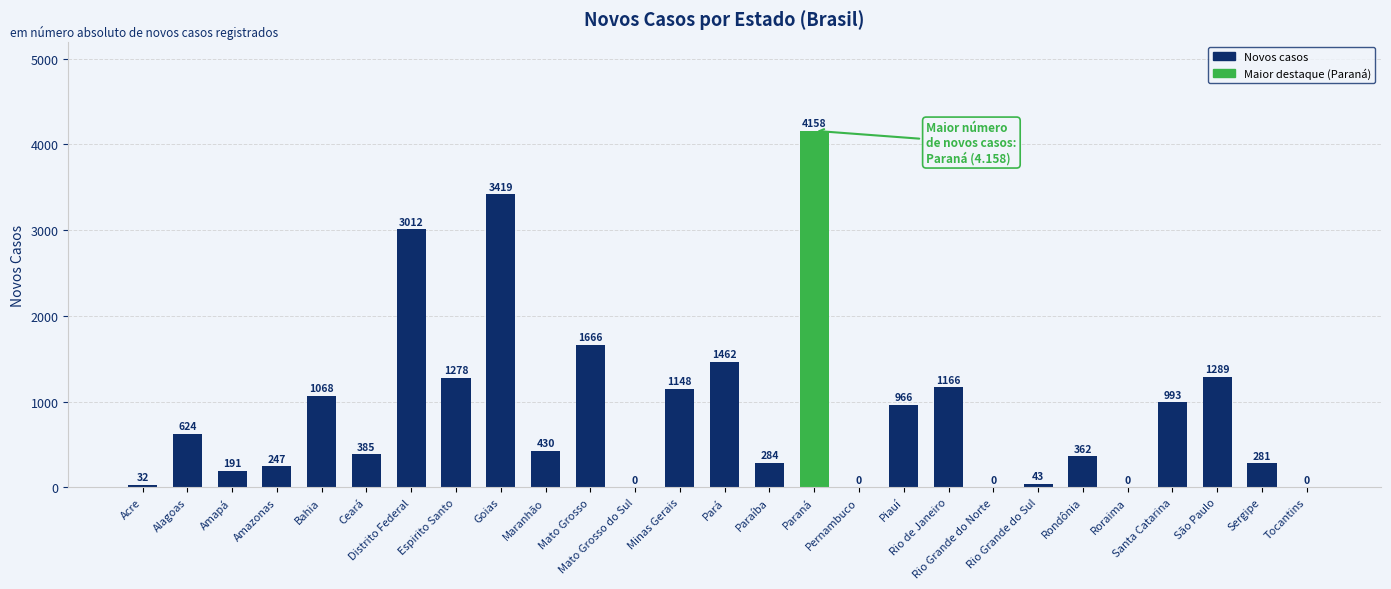

Approximately how many times larger is the value at Rio de Janeiro compared to Espirito Santo?

0.9